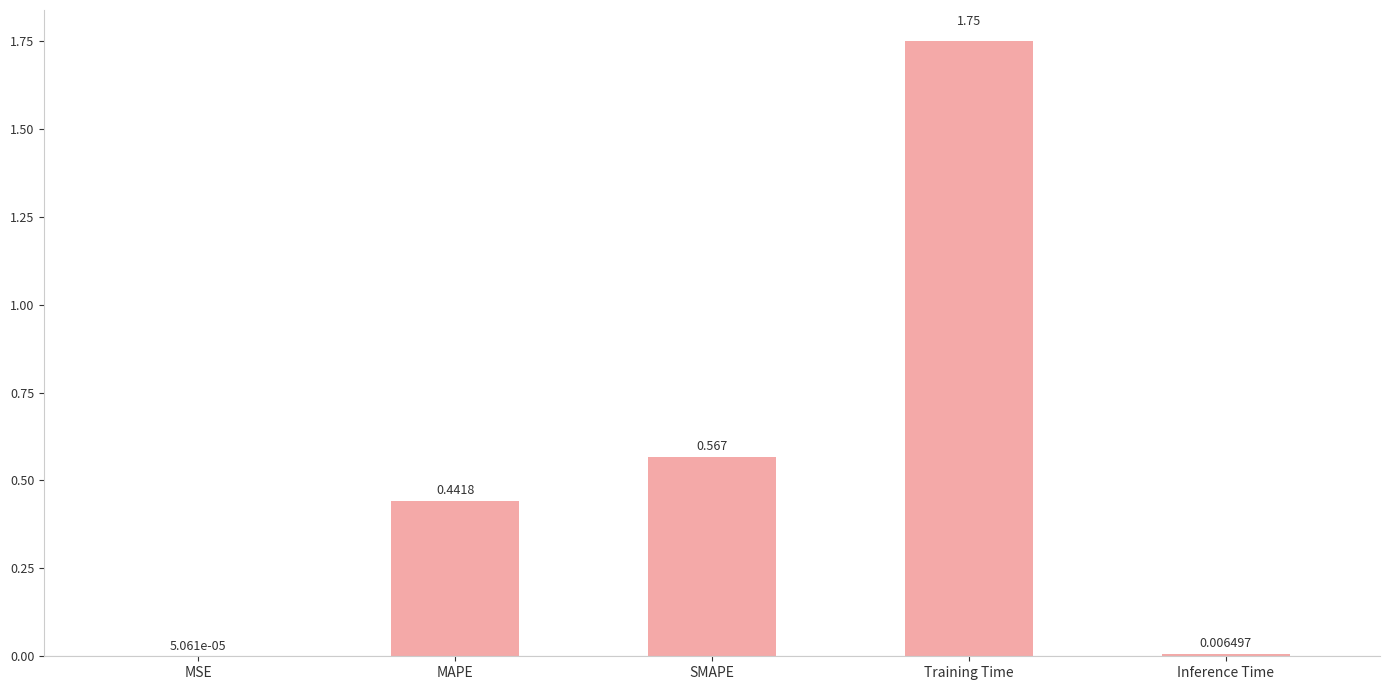

Which label corresponds to the largest value in the chart?

Training Time